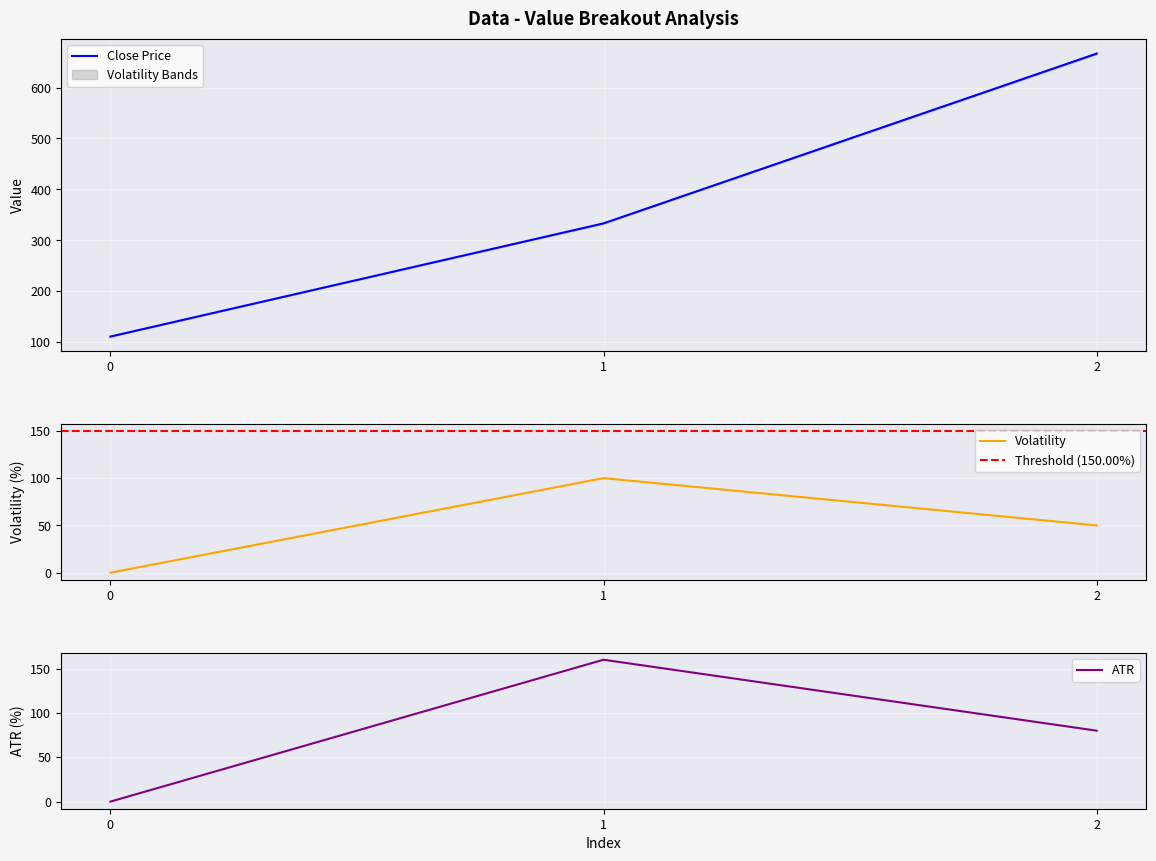

What is the maximum value shown in the chart?

666.7